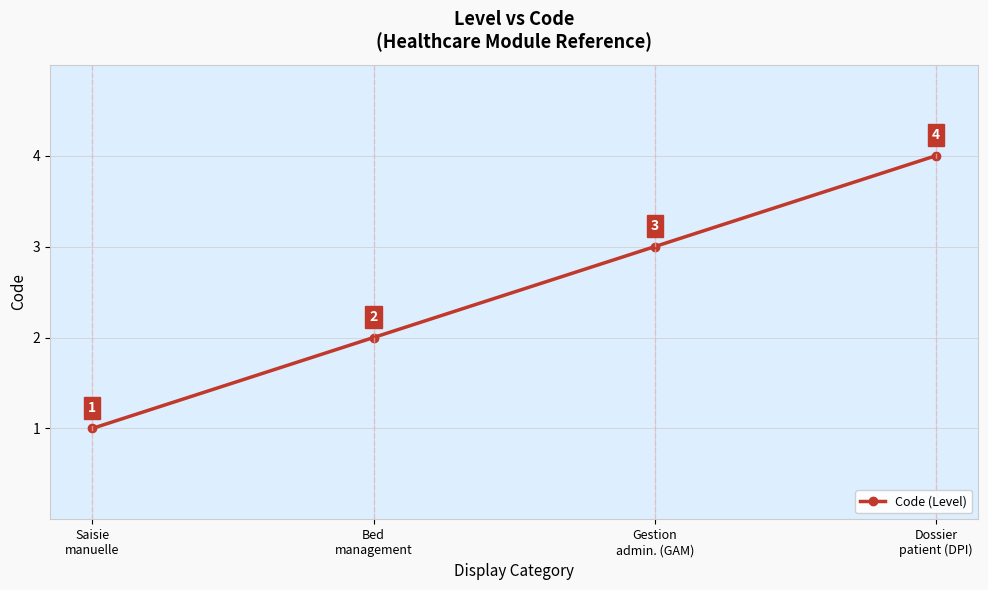

Approximately how many times larger is the value at Bed
management compared to Saisie
manuelle?

2.0